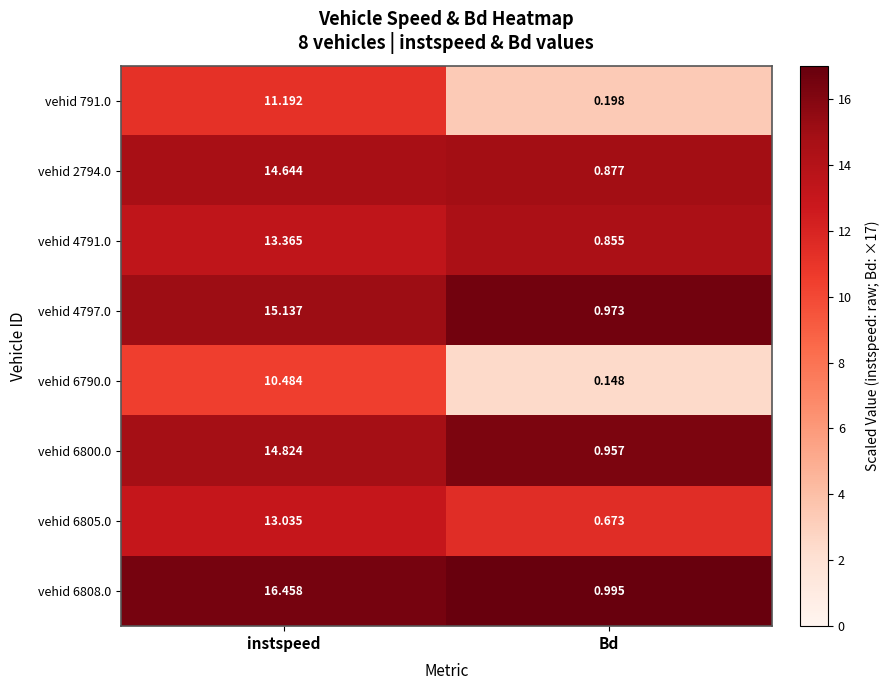

At how many categories does at least one series exceed 12?

1